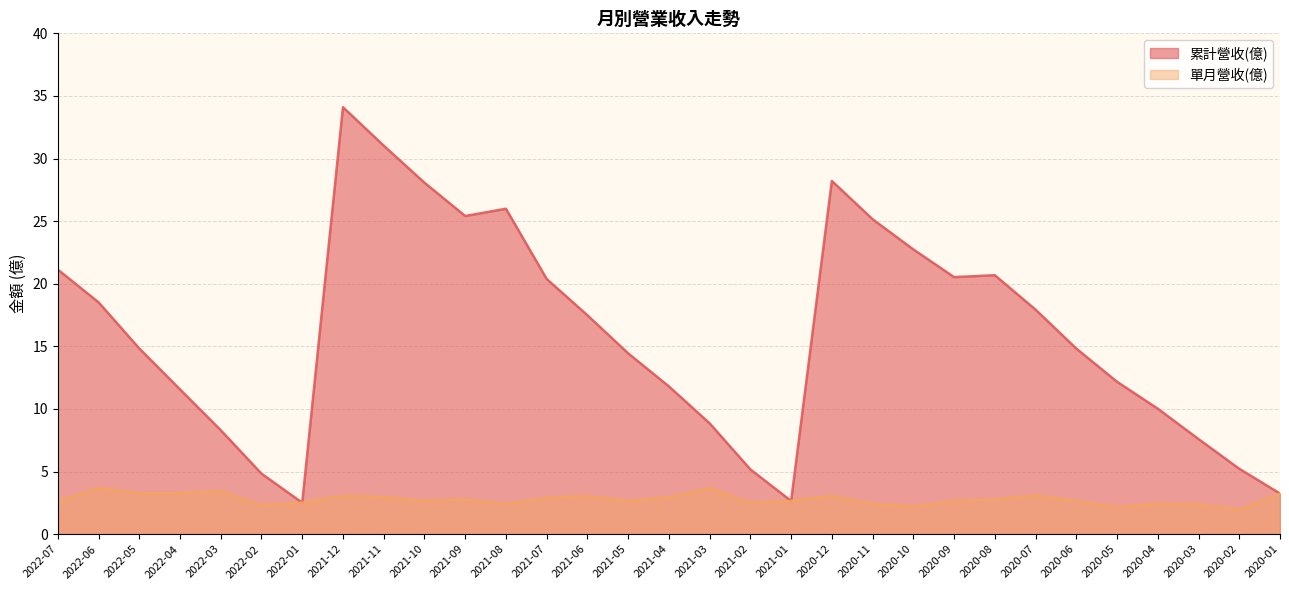

Which label corresponds to the smallest value in the chart?

2020-02